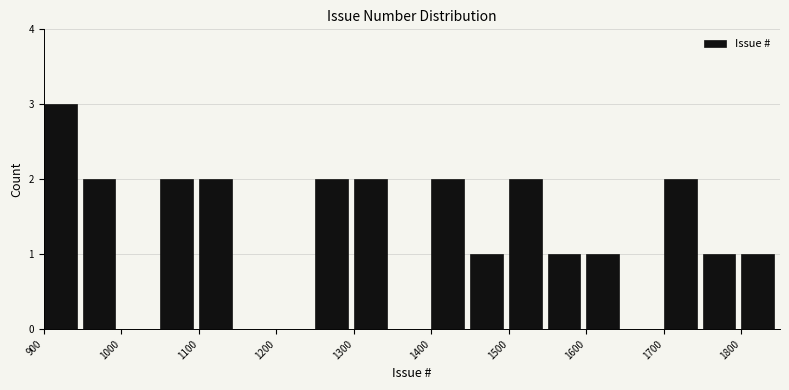

Over which range of the x-axis is the bar tallest?

900 to 950